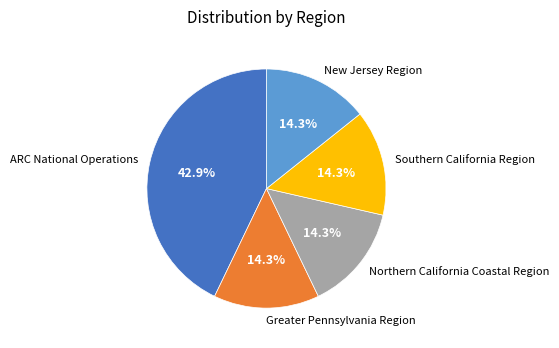

To the nearest percent, what is the combined percentage of New Jersey Region and Southern California Region?

29%